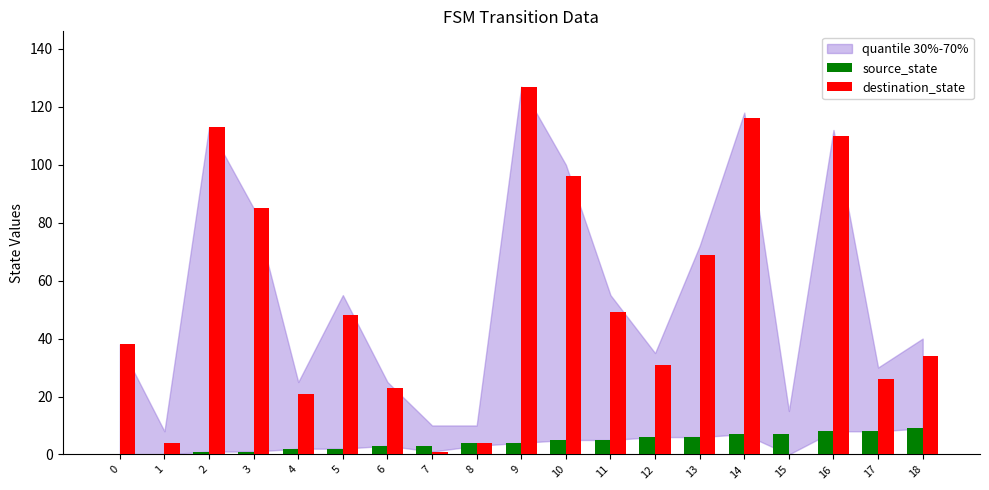

Which series changed the most between 10 and 14?

destination_state